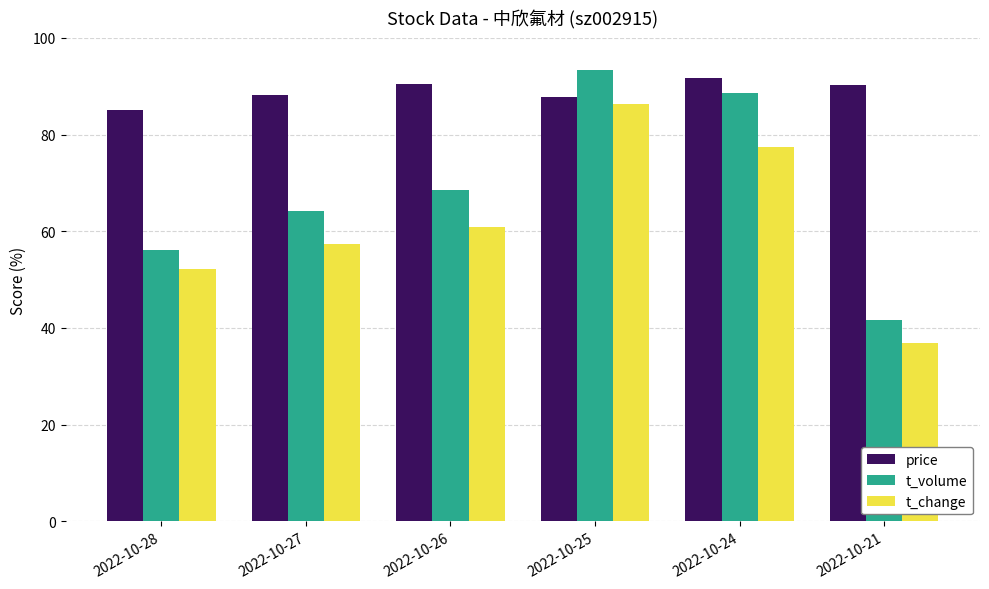

What value does the t_volume series have at 2022-10-28?

56.2